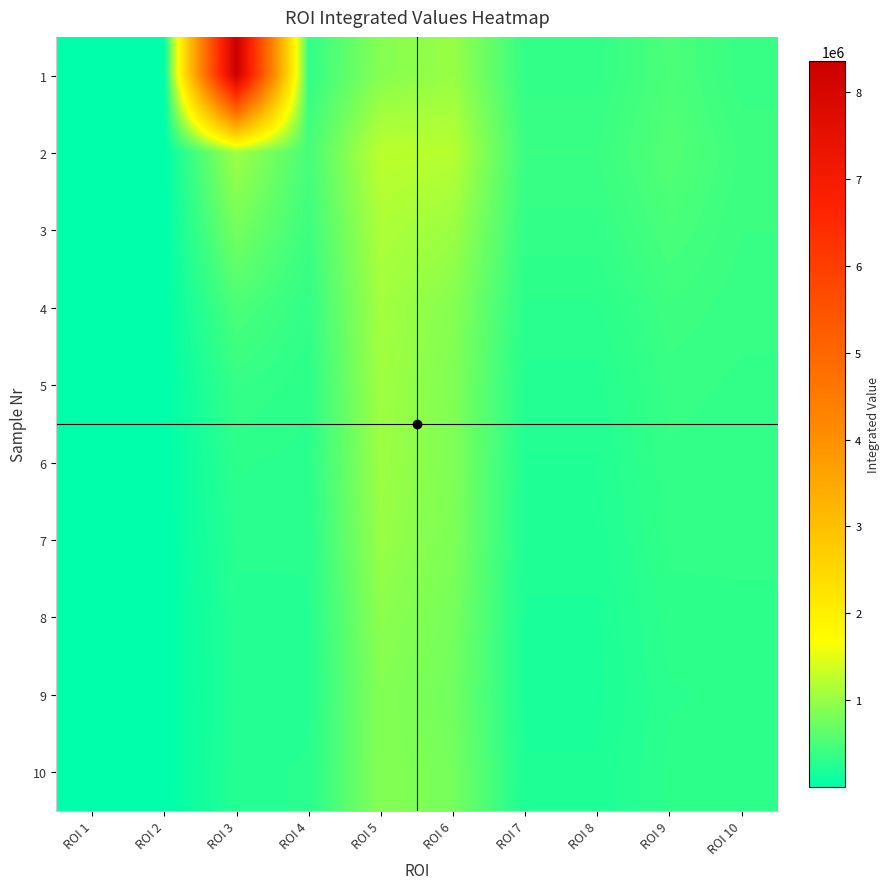

Which series has the largest total across all categories?

1